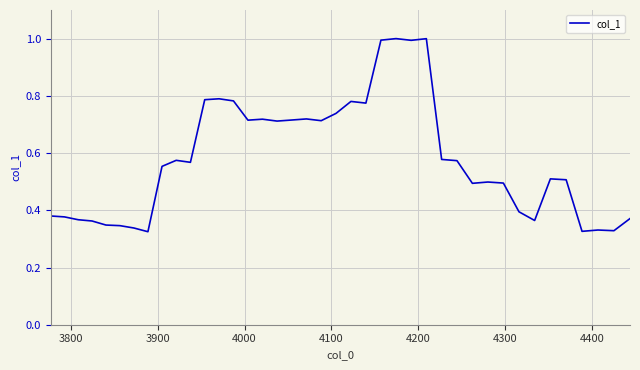

What is the greatest value displayed?

1.0